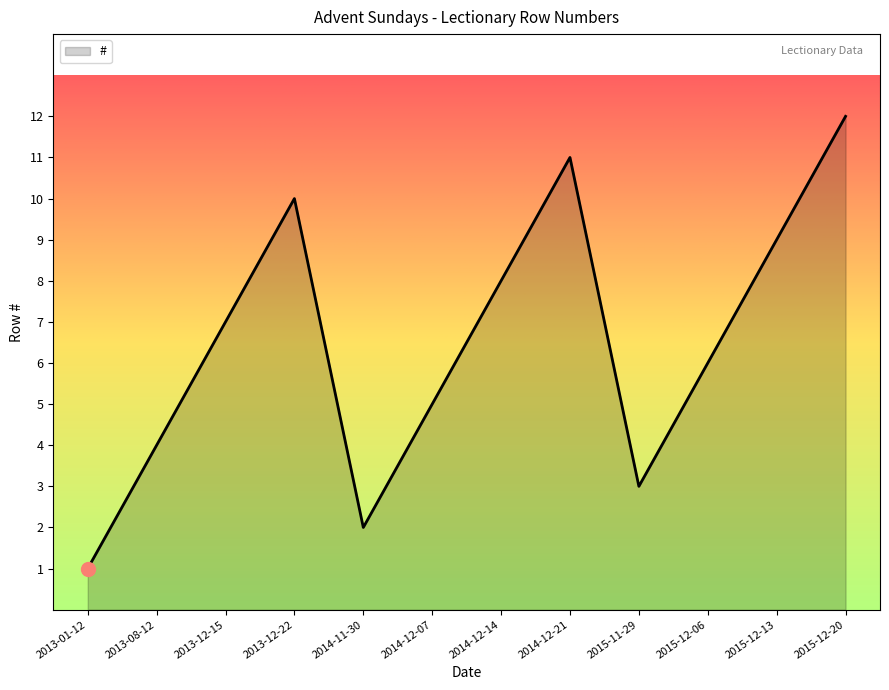

Count the number of data series in this chart.

1